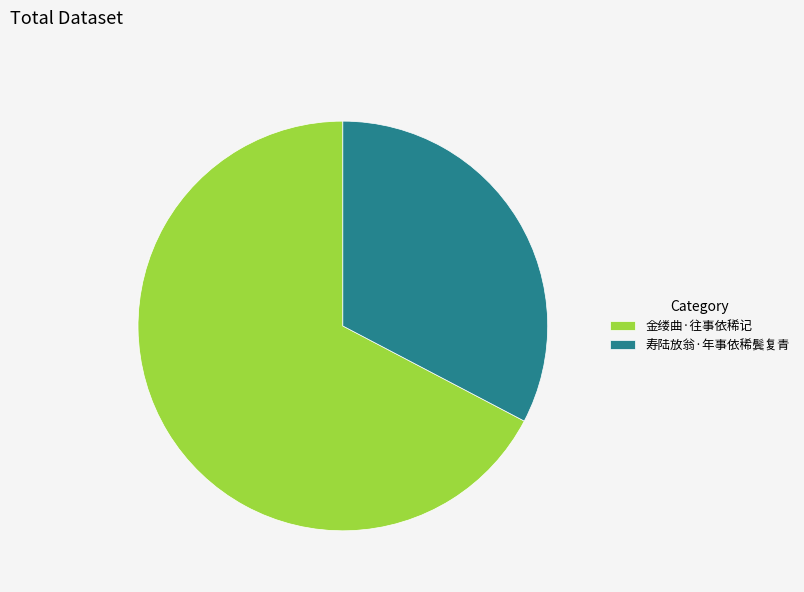

Count the number of slices in the pie.

2